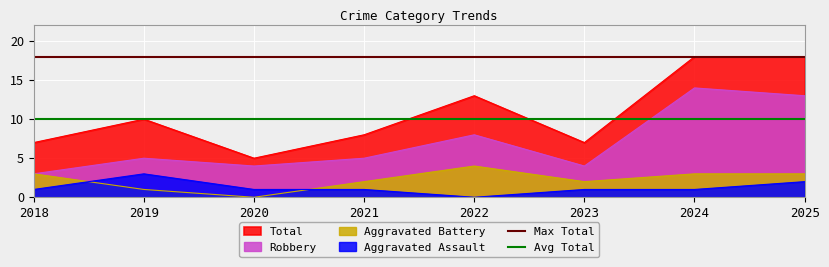

How many lines are shown in the chart?

2